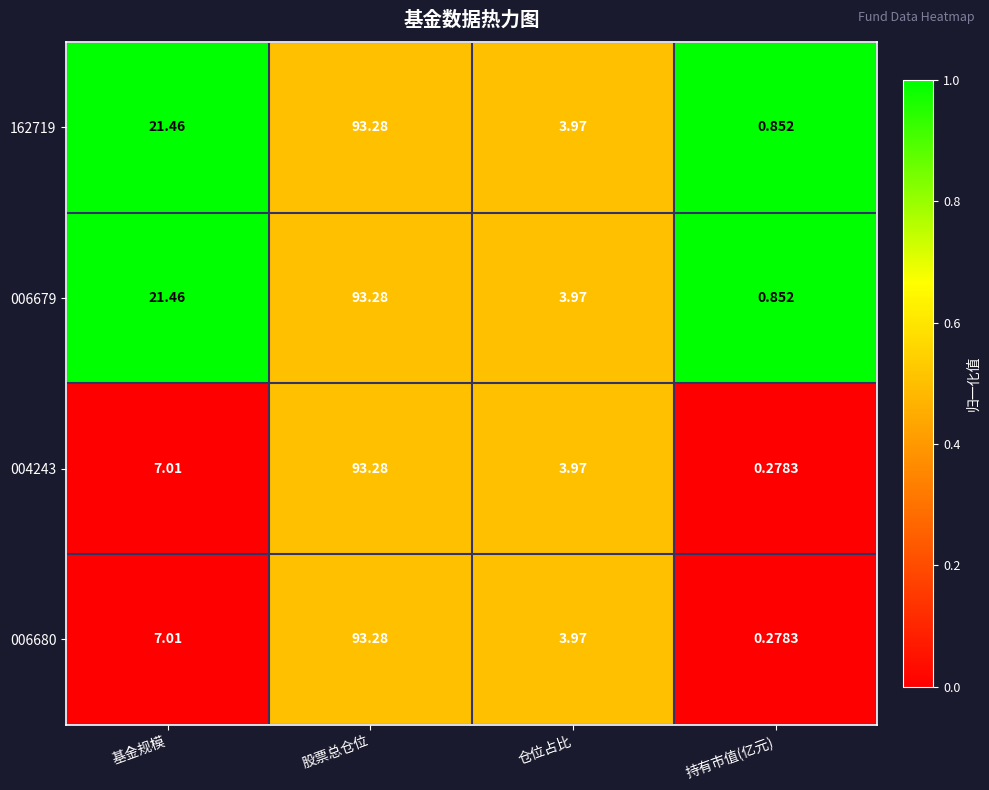

Where is 004243 nearest to the value 46?

基金规模